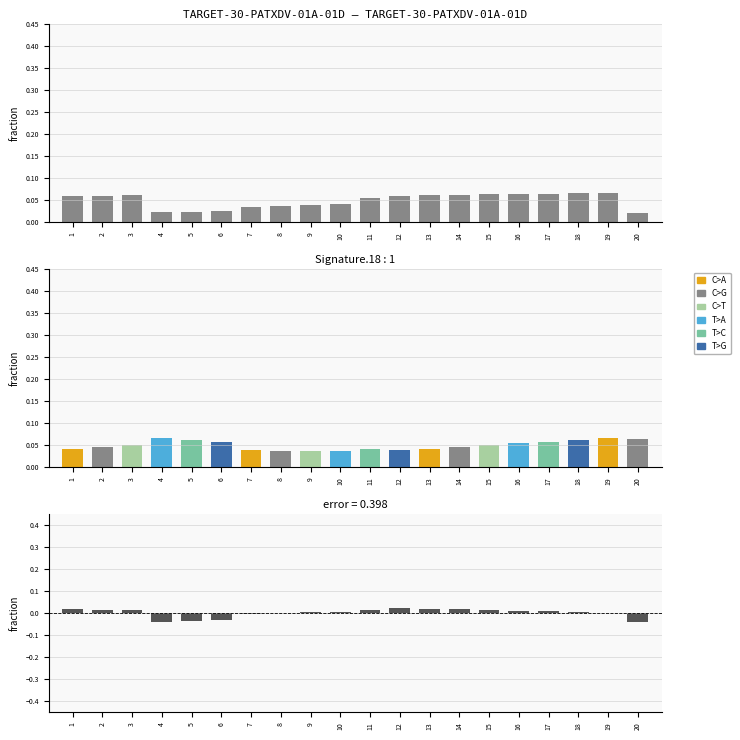

At 8, list the series in order from largest to smallest.

col_2, col_1, residual